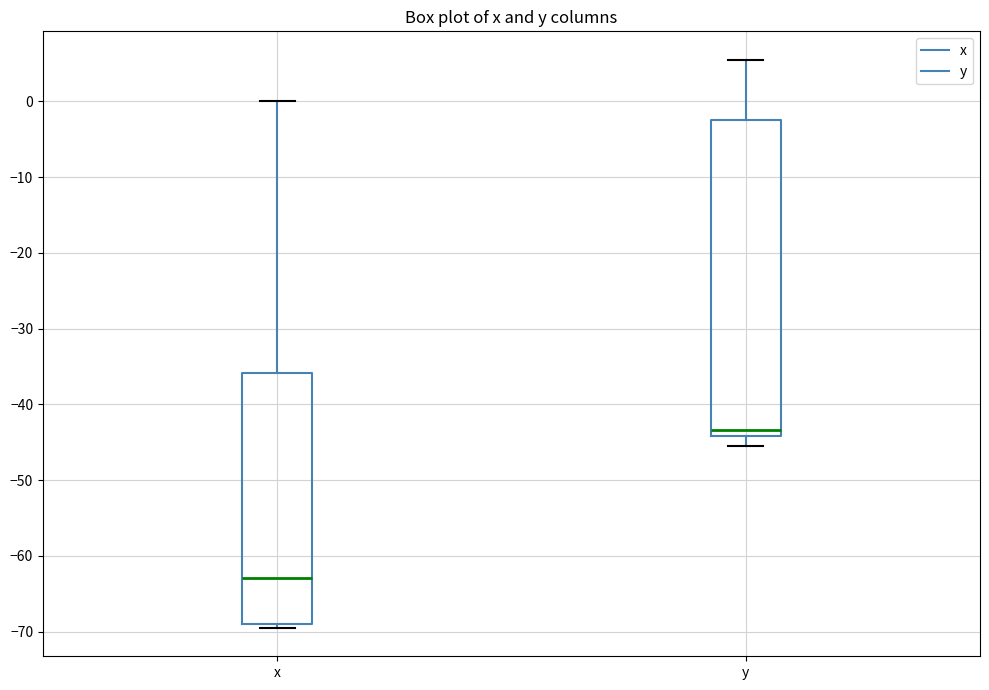

Comparing the boxes themselves (not the whiskers), which one is the tallest?

y